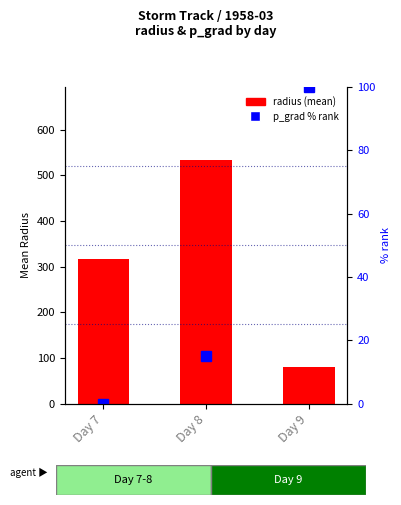

What is the total value across all series at Day 8?

548.8